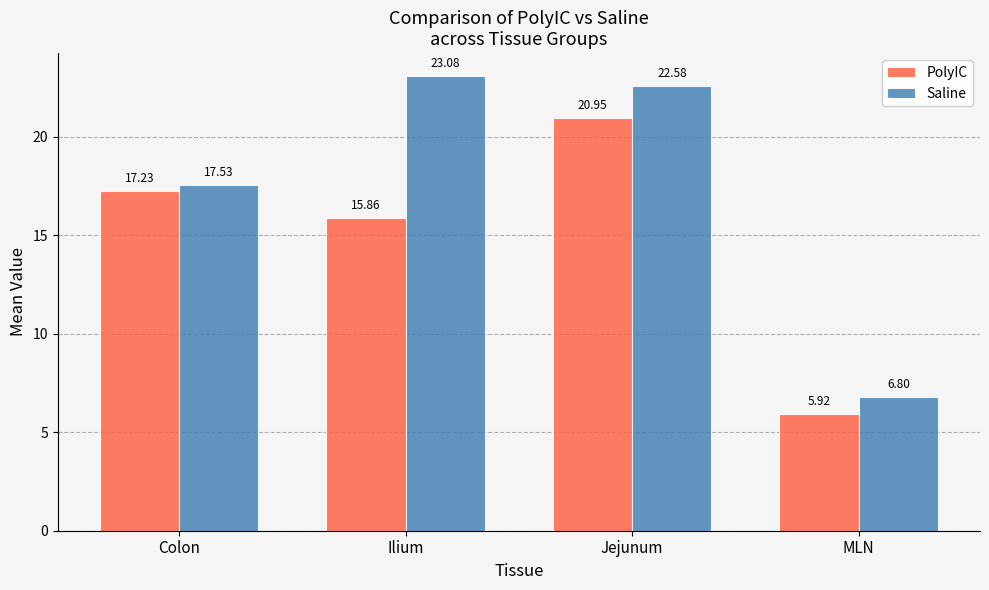

Rank the series at MLN from lowest to highest value.

PolyIC, Saline